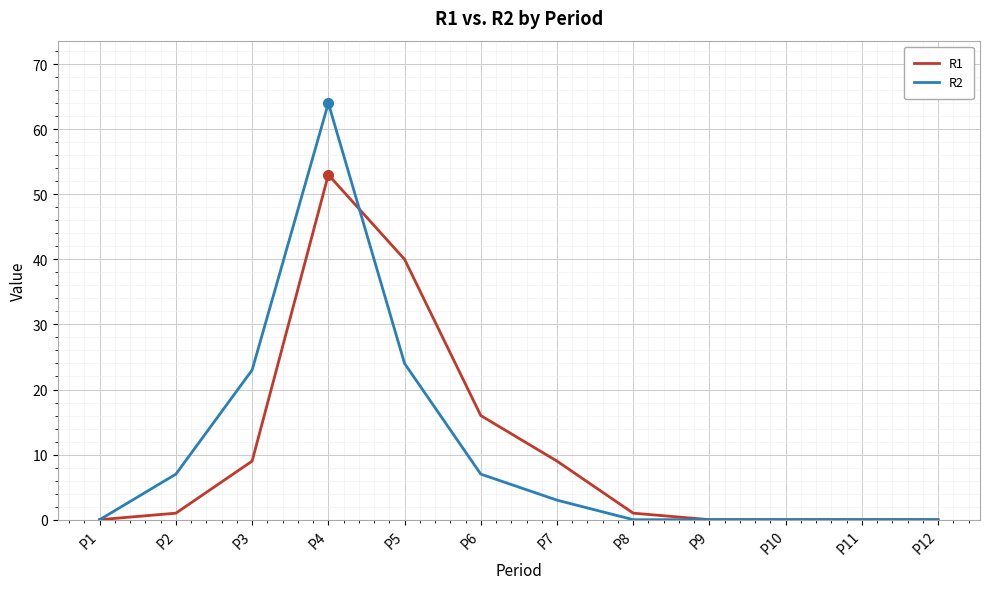

True or false: R1 and R2 intersect in this chart.

True